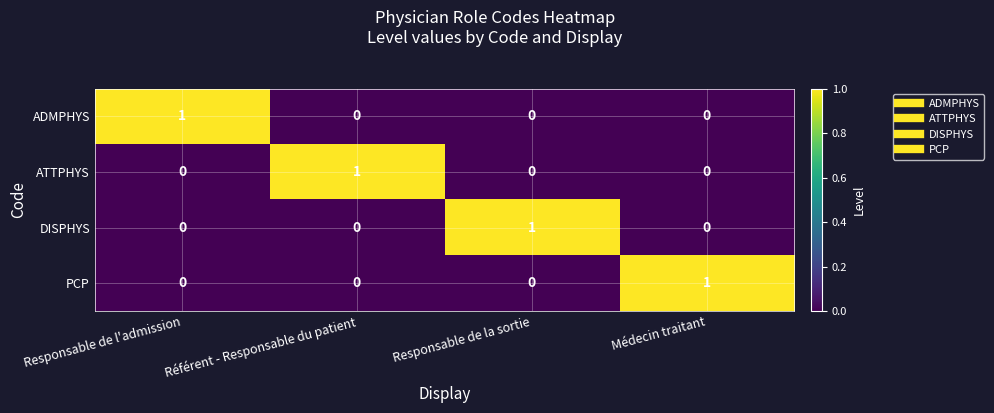

Is the value of ADMPHYS at Référent - Responsable du patient greater than the value of DISPHYS at Responsable de la sortie?

No